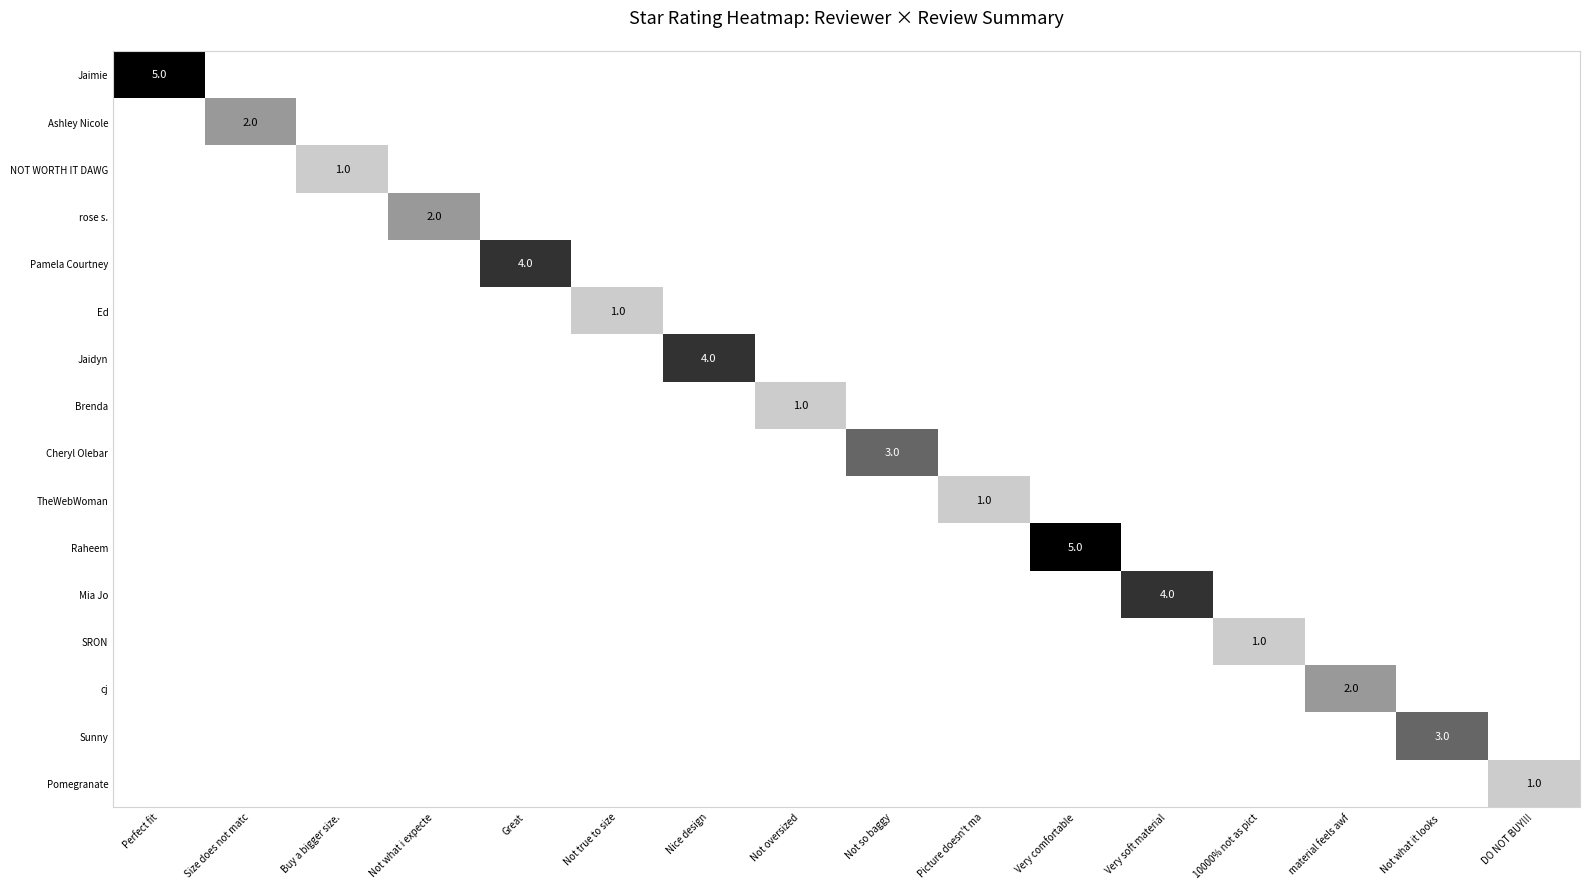

The value of Pamela Courtney at Great is 4. True or false?

True